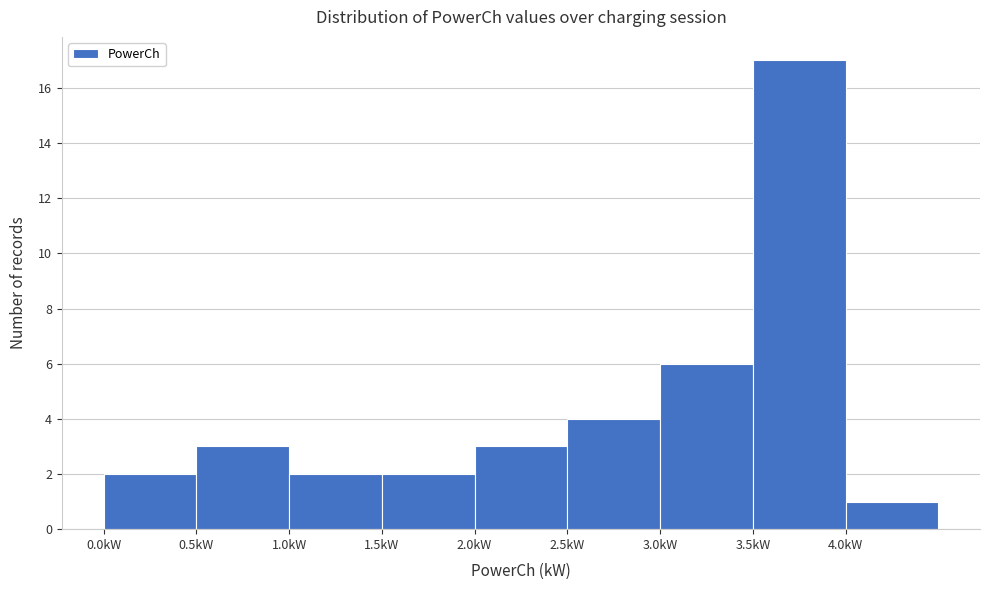

Reading left to right, list every bar in this chart as the range it spans on the x-axis followed by its height. The values are not printed on the chart, so give them approximately, as read against the axis.

0.0 to 0.5: 2
0.5 to 1.0: 3
1.0 to 1.5: 2
1.5 to 2.0: 2
2.0 to 2.5: 3
2.5 to 3.0: 4
3.0 to 3.5: 6
3.5 to 4.0: 17
4.0 to 4.5: 1